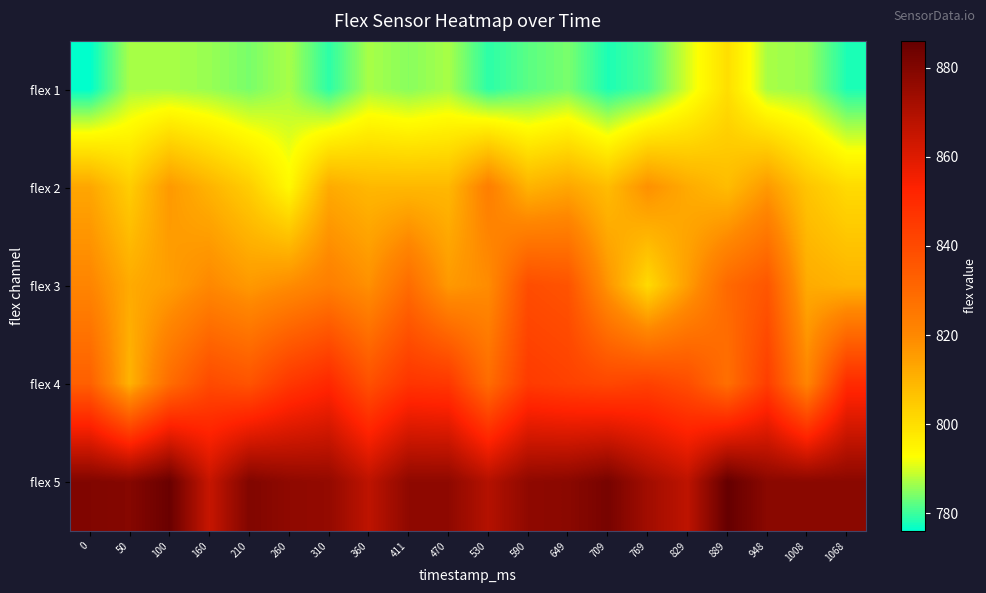

Reading right to left, extract all data points from this chart.

flex 1: 1068=778	1008=786	948=787	889=800	829=790	769=781	709=778	649=784	590=782	530=779	470=787	411=785	360=787	310=779	260=787	210=784	160=786	100=787	50=787	0=776
flex 2: 1068=801	1008=806	948=816	889=808	829=812	769=818	709=808	649=813	590=810	530=823	470=809	411=809	360=809	310=812	260=794	210=804	160=810	100=816	50=804	0=813
flex 3: 1068=810	1008=812	948=836	889=830	829=815	769=801	709=817	649=837	590=839	530=819	470=816	411=829	360=818	310=823	260=819	210=816	160=820	100=815	50=812	0=821
flex 4: 1068=850	1008=821	948=844	889=828	829=839	769=843	709=841	649=843	590=845	530=829	470=846	411=847	360=838	310=851	260=846	210=837	160=840	100=829	50=810	0=833
flex 5: 1068=878	1008=878	948=878	889=886	829=867	769=873	709=882	649=878	590=877	530=869	470=877	411=877	360=867	310=876	260=877	210=880	160=865	100=885	50=879	0=880